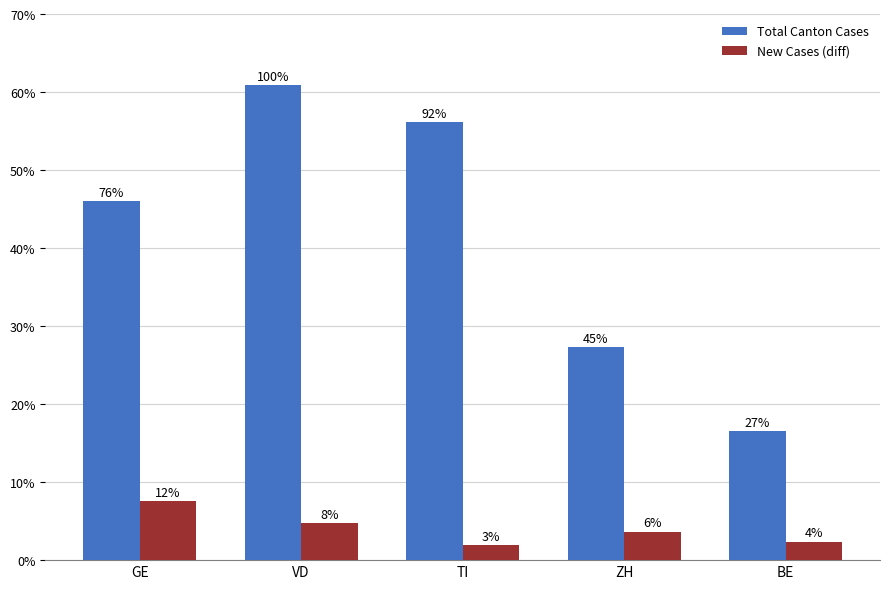

Reading left to right, extract all data points from this chart.

Total Canton Cases: 214	283	261	127	77
New Cases (diff): 35	22	9	17	11